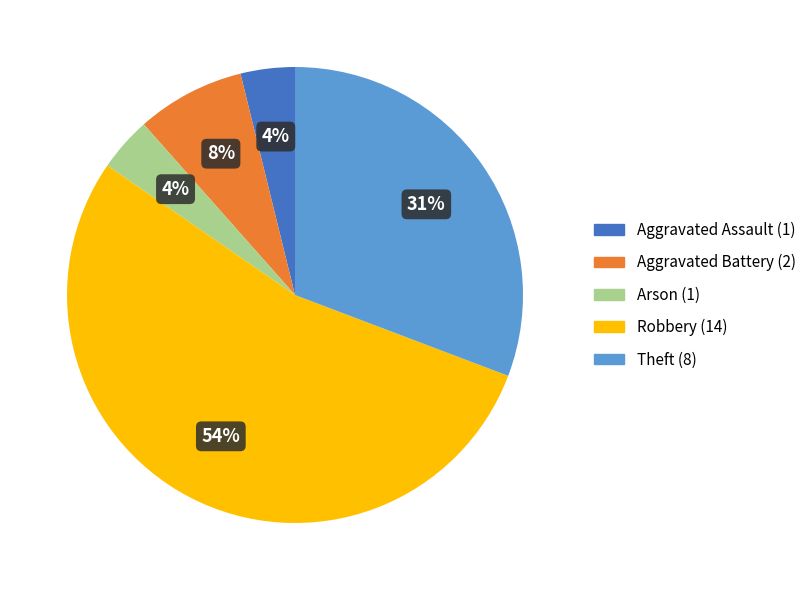

Which category has the biggest portion of the pie?

Robbery